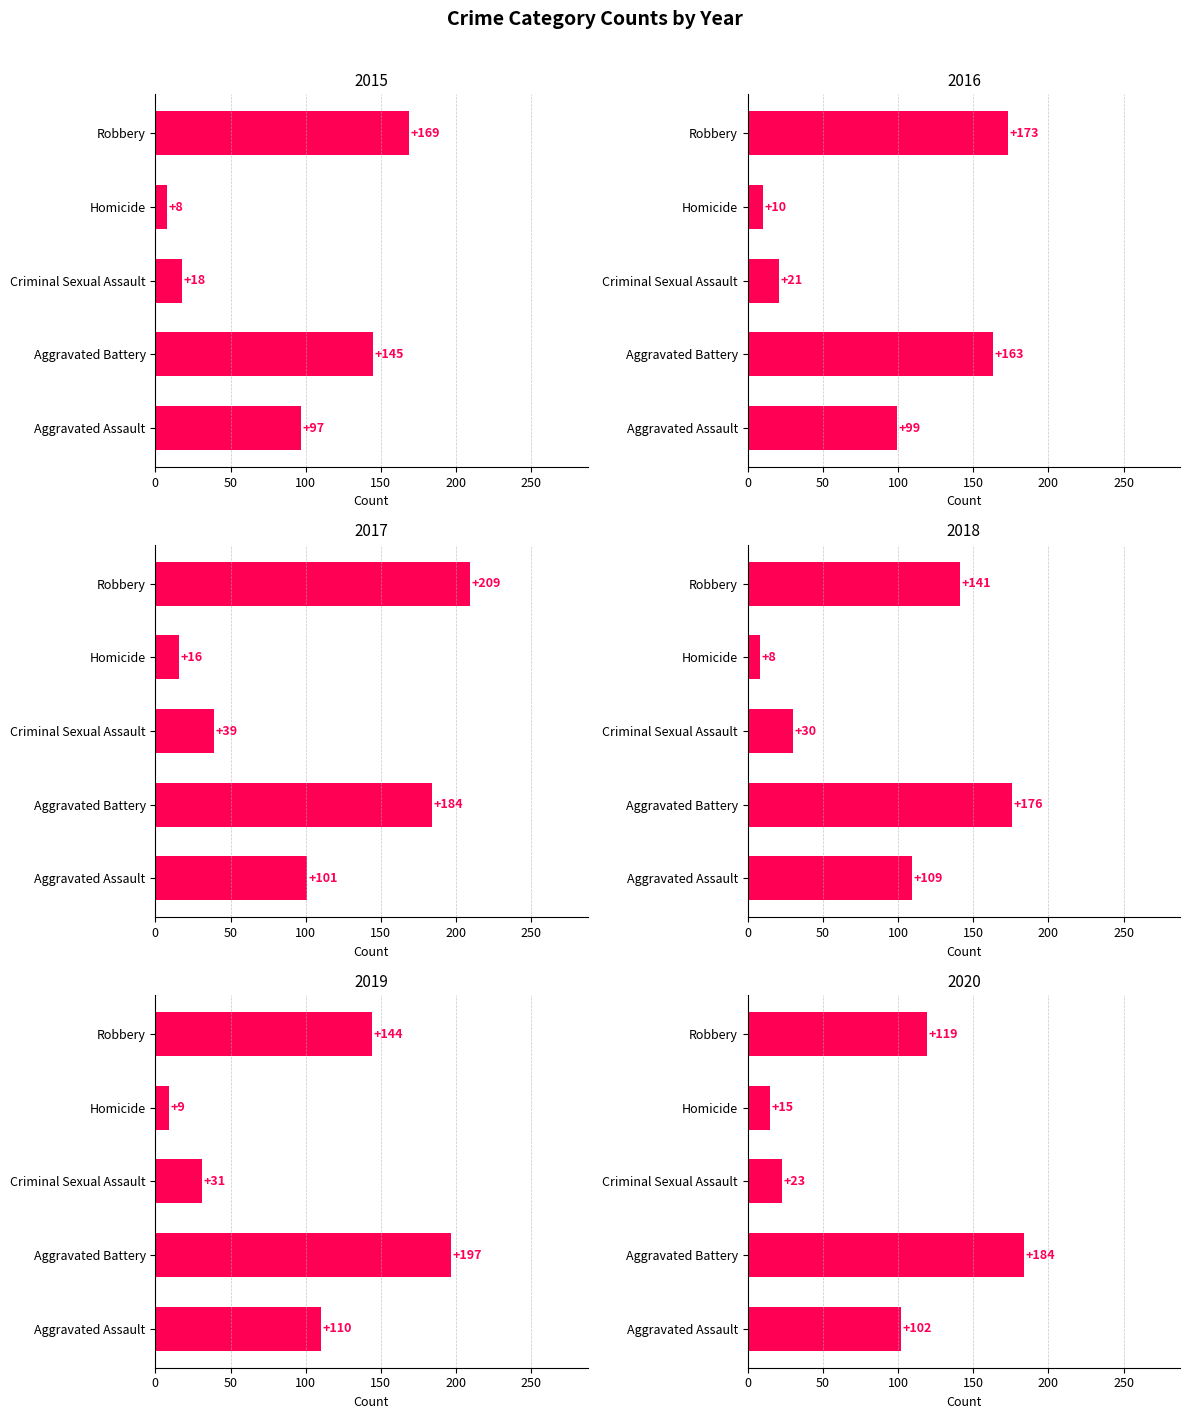

Where does the Aggravated Battery series first go above 195?

2019